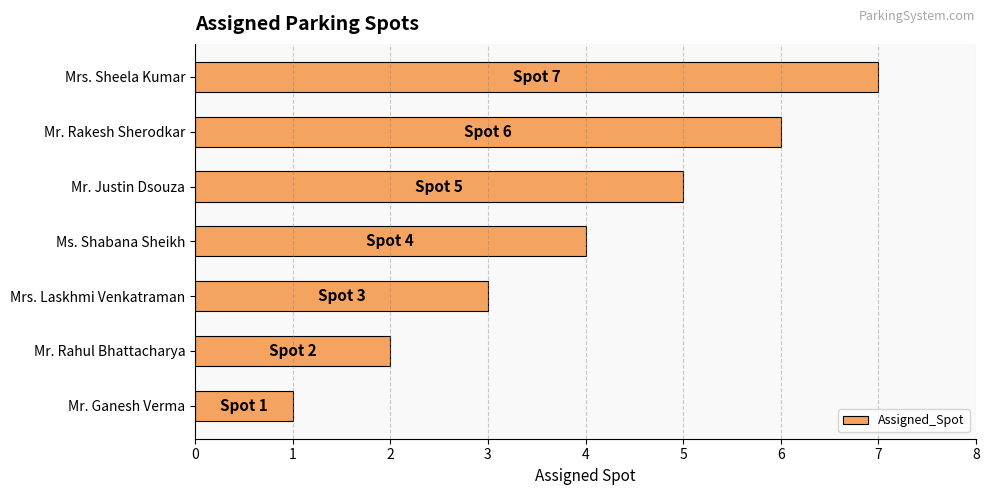

How many values are below 4?

3